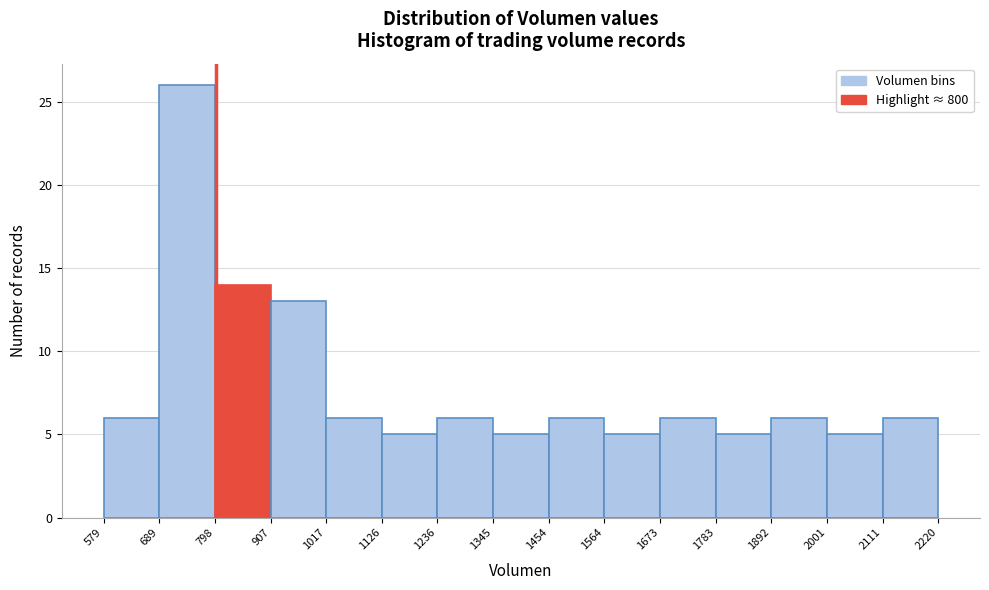

Which range on the x-axis has the tallest bar?

689 to 798